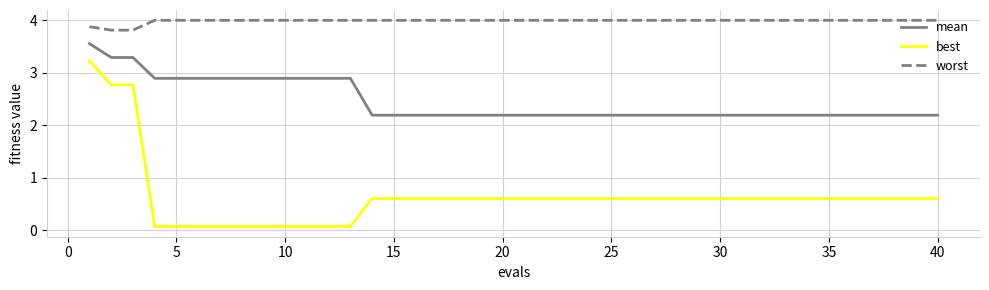

List the series in order of their overall mean, highest first.

worst, mean, best